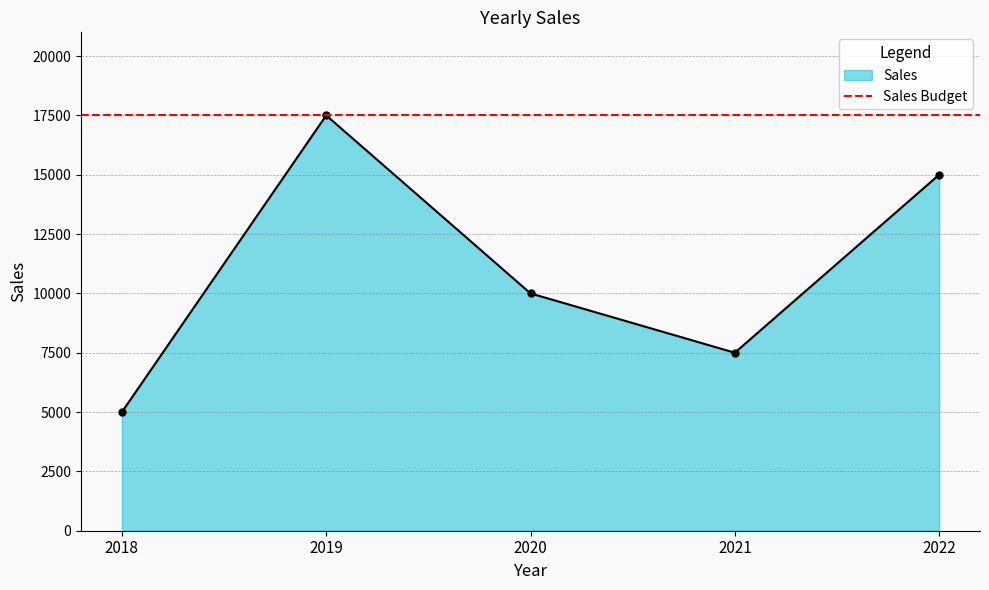

List the labels in order of value, smallest first.

2018, 2021, 2020, 2022, 2019